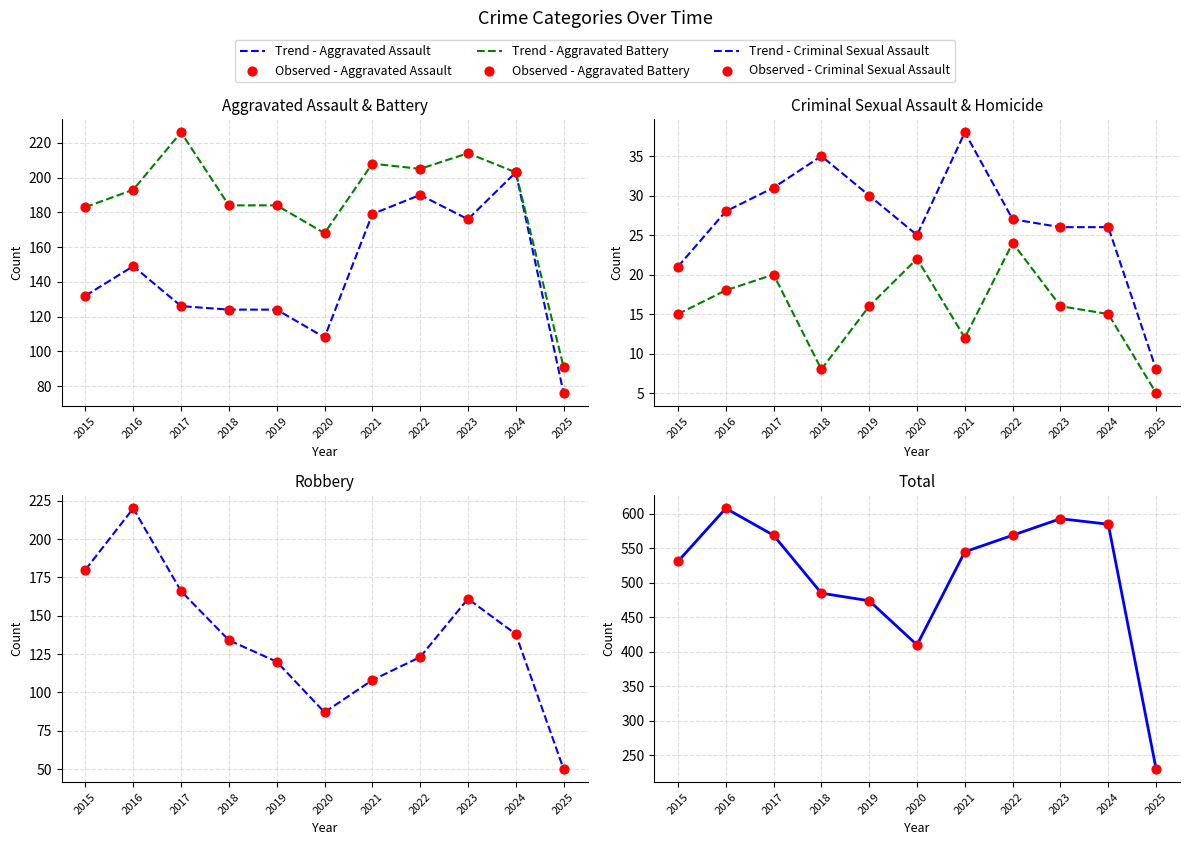

At how many categories does at least one series exceed 324?

10